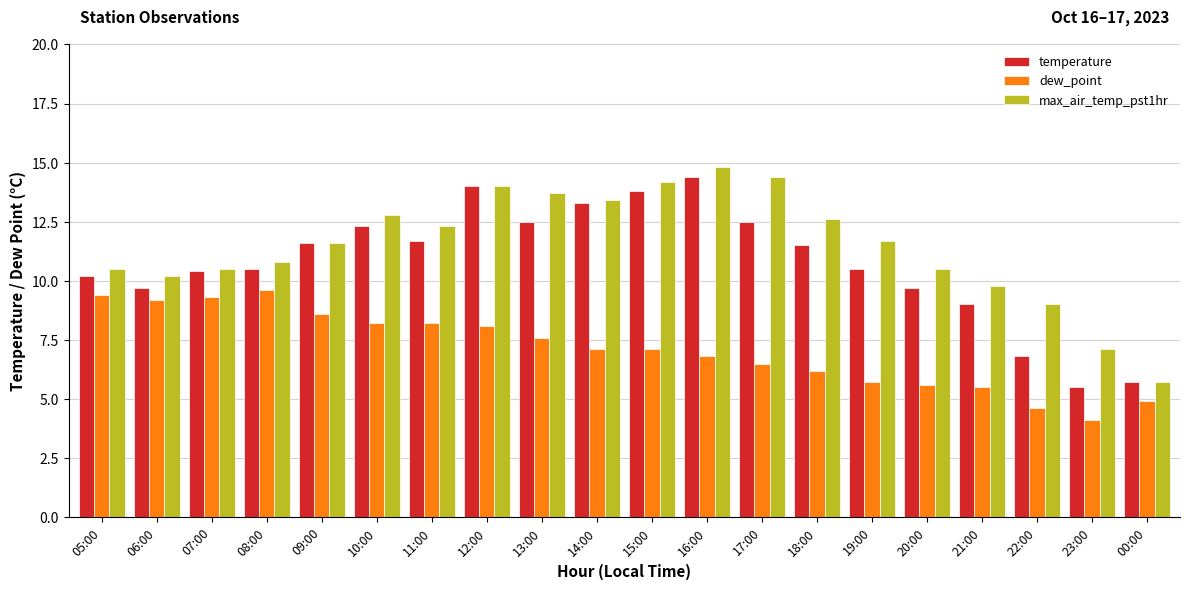

What is the spread (max minus min) of values at 17:00?

7.9